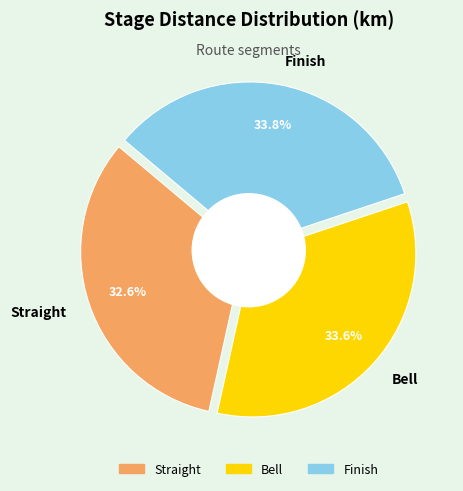

To the nearest percent, what is the combined percentage of Straight and Bell?

66%